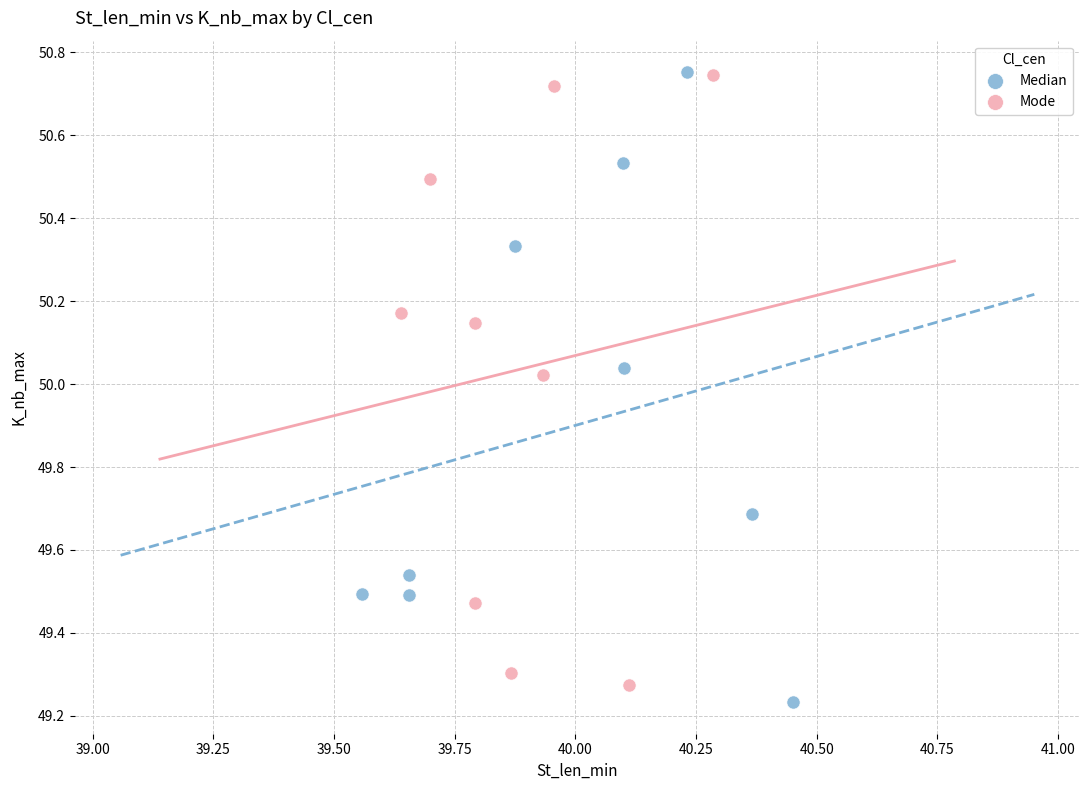

Which series has the widest spread of Y values?

Median